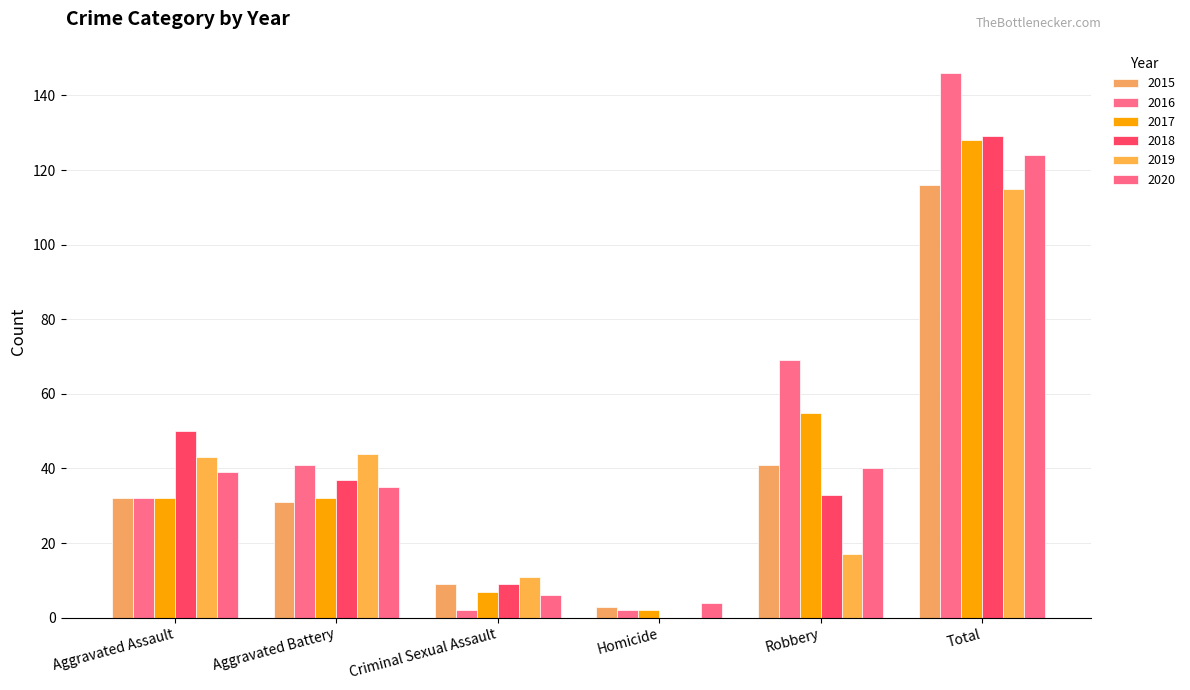

What is the difference between the second highest and second lowest values in the 2019 series?

33